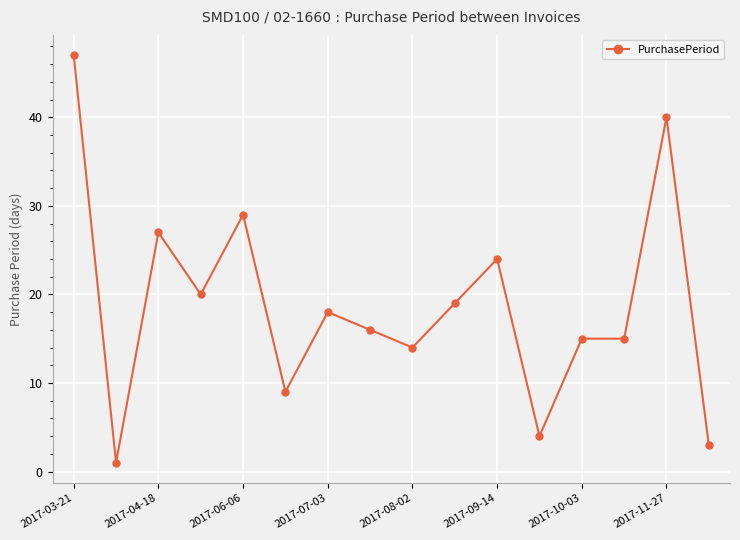

What is the value of the 10th point from the left?

19